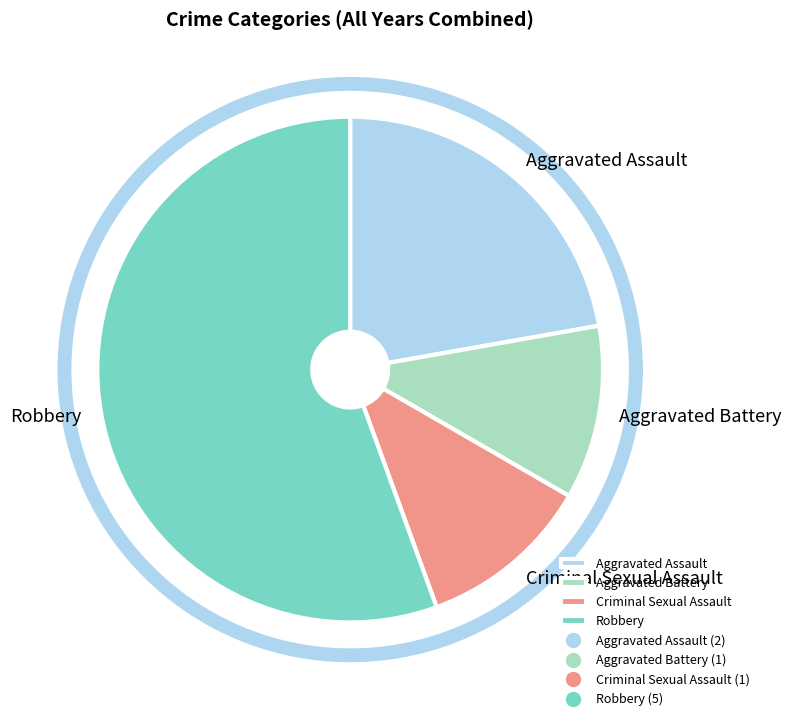

To the nearest percent, what is the difference between the largest and smallest slice percentages?

44%